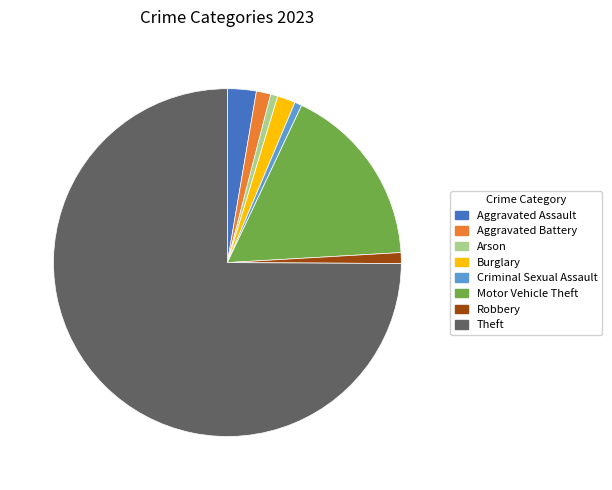

Which category accounts for the majority?

Theft